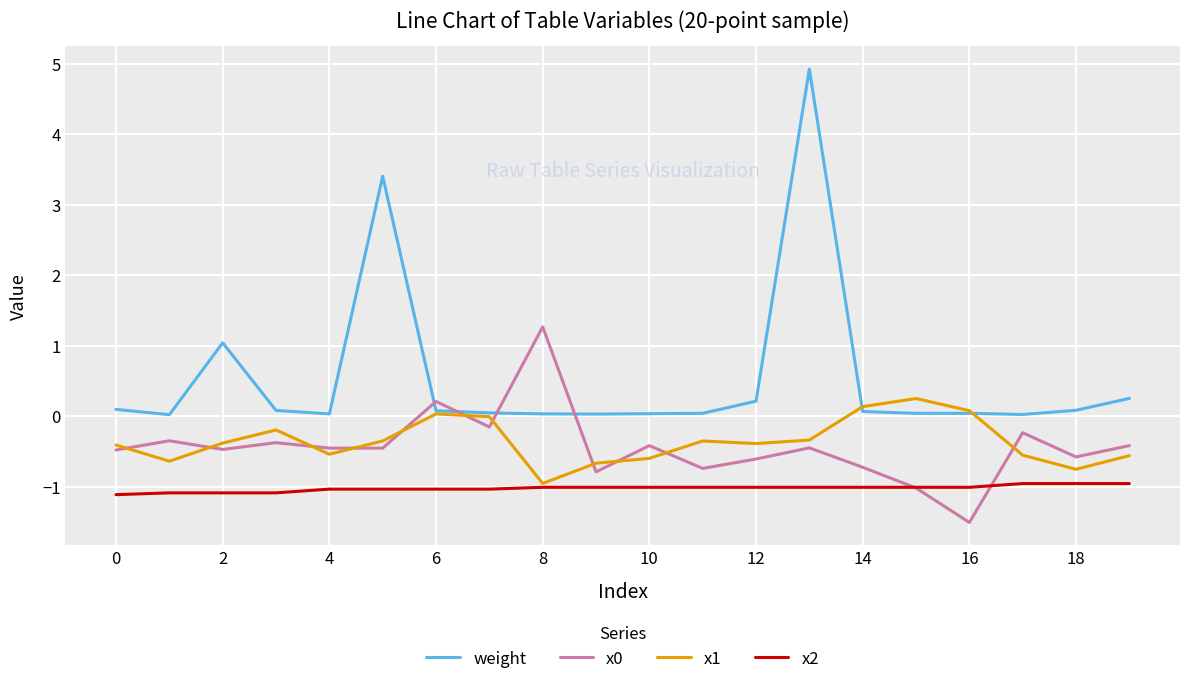

What is the average value of the x2 series?

-1.0